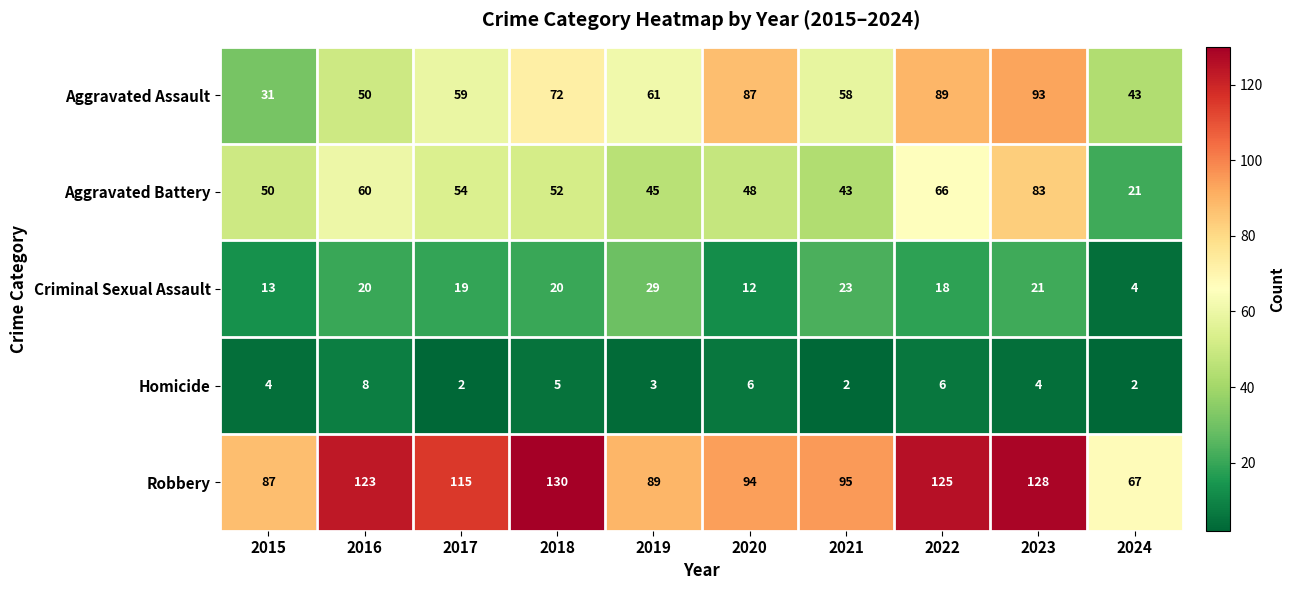

What is the spread (max minus min) of values at 2023?

124